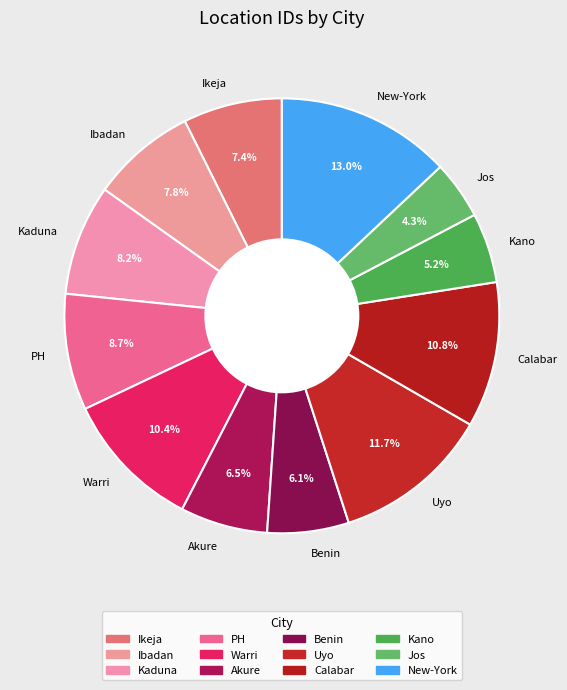

Combined, do Uyo and Kano account for over 50%?

No